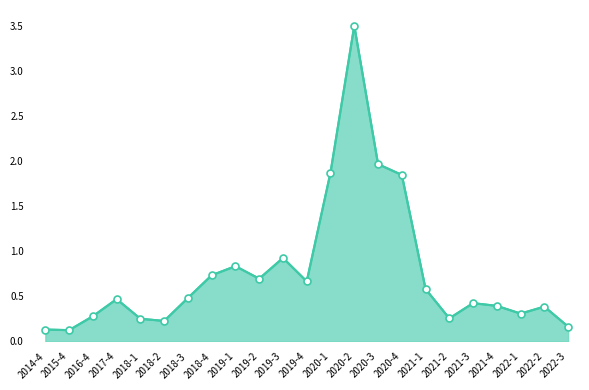

What is the change in value from 2019-1 to 2021-1?

-0.3